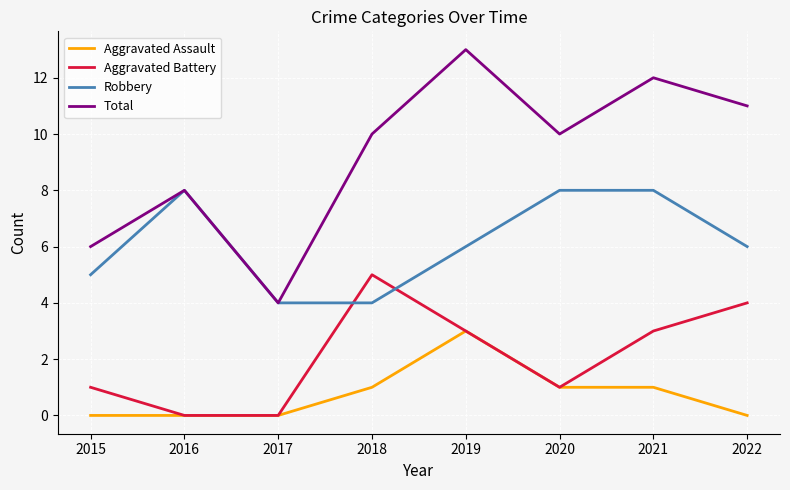

Is the value of Aggravated Battery at 2015 greater than the value of Total at 2020?

No